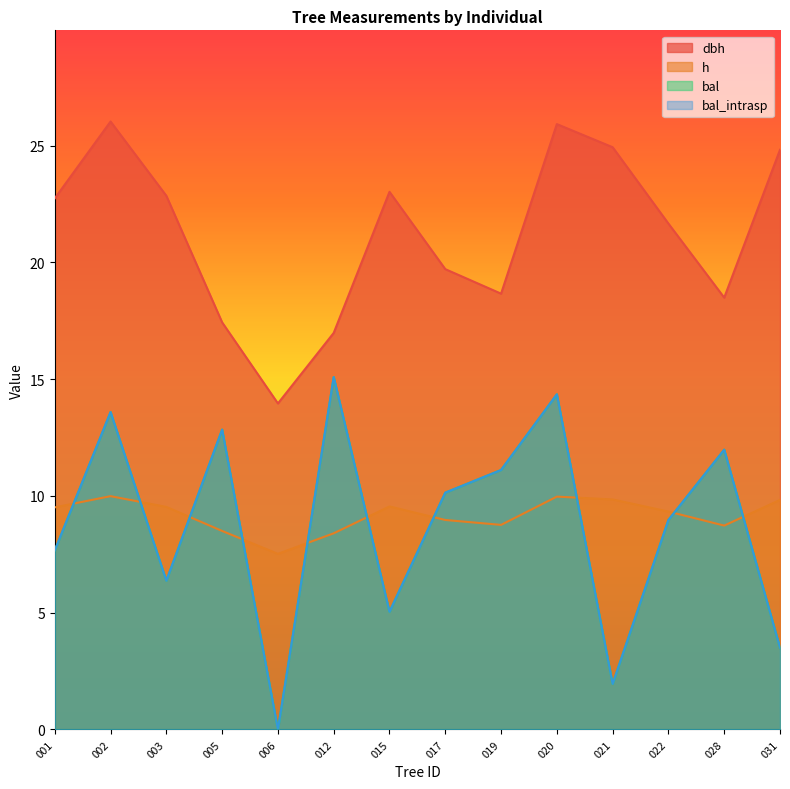

Reading left to right, transcribe all the data shown in this chart.

dbh: 001=22.7	002=26.0	003=22.9	005=17.4	006=14.0	012=17.0	015=23.0	017=19.7	019=18.7	020=25.9	021=24.9	022=21.7	028=18.5	031=24.8
h: 001=9.5	002=10.0	003=9.5	005=8.5	006=7.5	012=8.4	015=9.6	017=9.0	019=8.8	020=10.0	021=9.8	022=9.3	028=8.7	031=9.8
bal: 001=7.7	002=13.6	003=6.4	005=12.8	006=0.0	012=15.1	015=5.0	017=10.1	019=11.1	020=14.3	021=1.9	022=9.0	028=12.0	031=3.5
bal_intrasp: 001=7.7	002=13.6	003=6.4	005=12.8	006=0.0	012=15.1	015=5.0	017=10.1	019=11.1	020=14.3	021=1.9	022=9.0	028=12.0	031=3.5